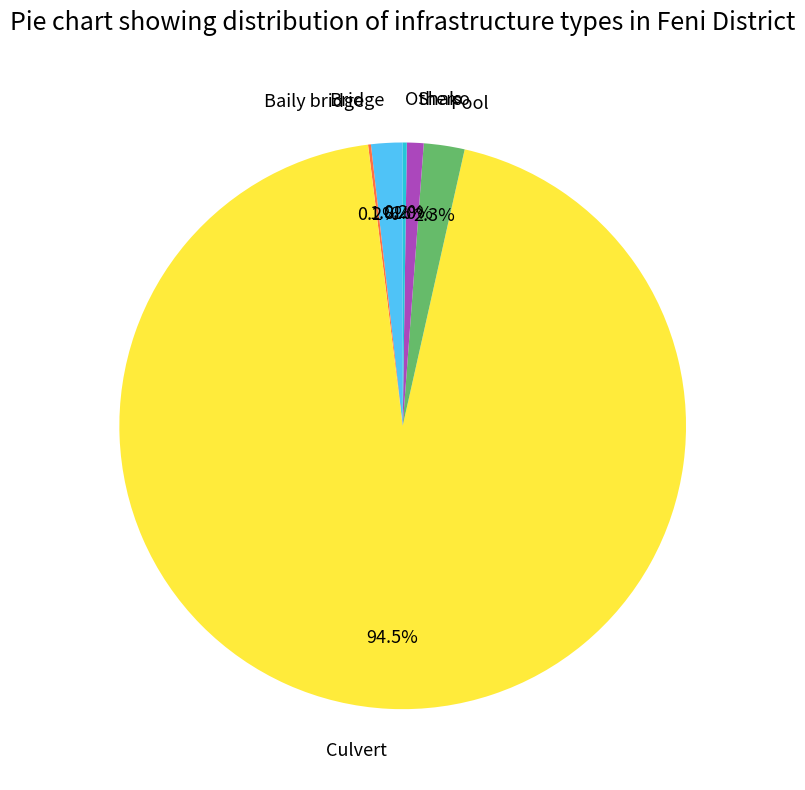

What is the largest slice in the pie chart?

Culvert